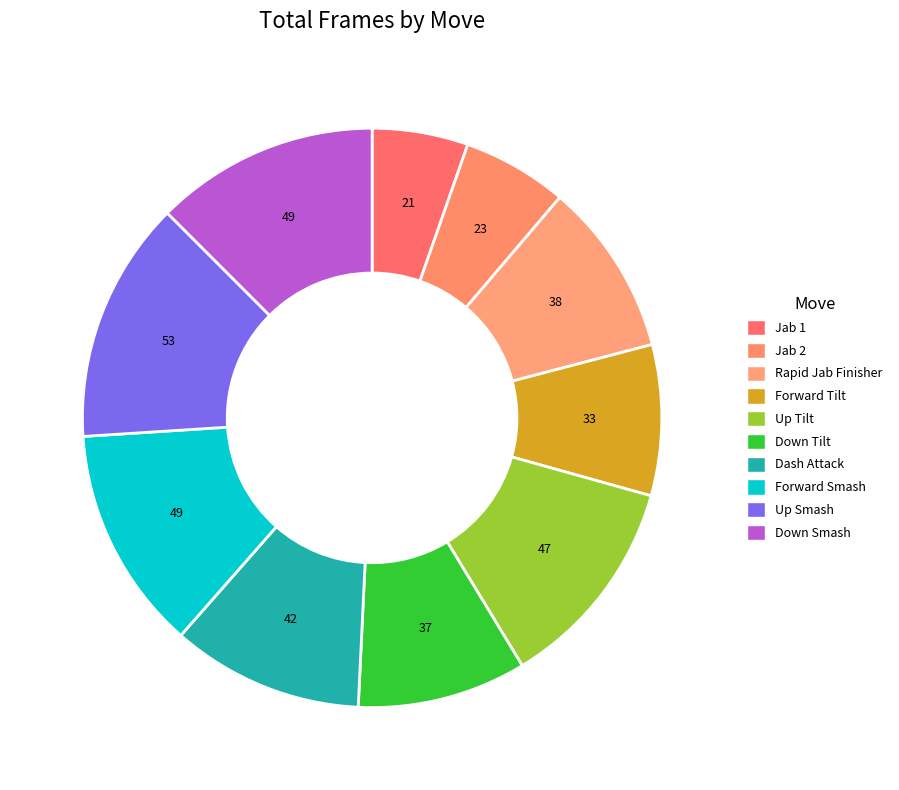

Combined, do Jab 1 and Forward Smash account for over 50%?

No